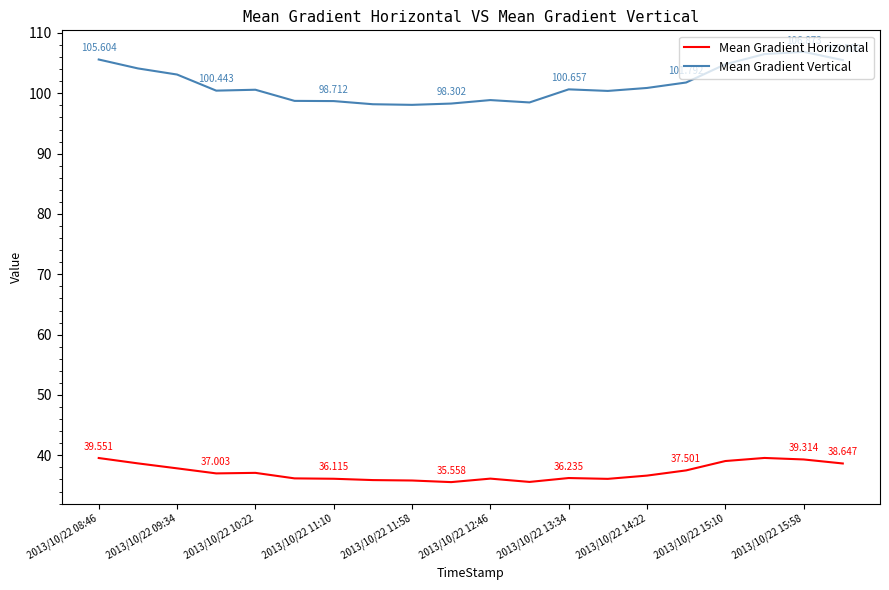

Which series has the largest range (max minus min)?

Mean Gradient Vertical